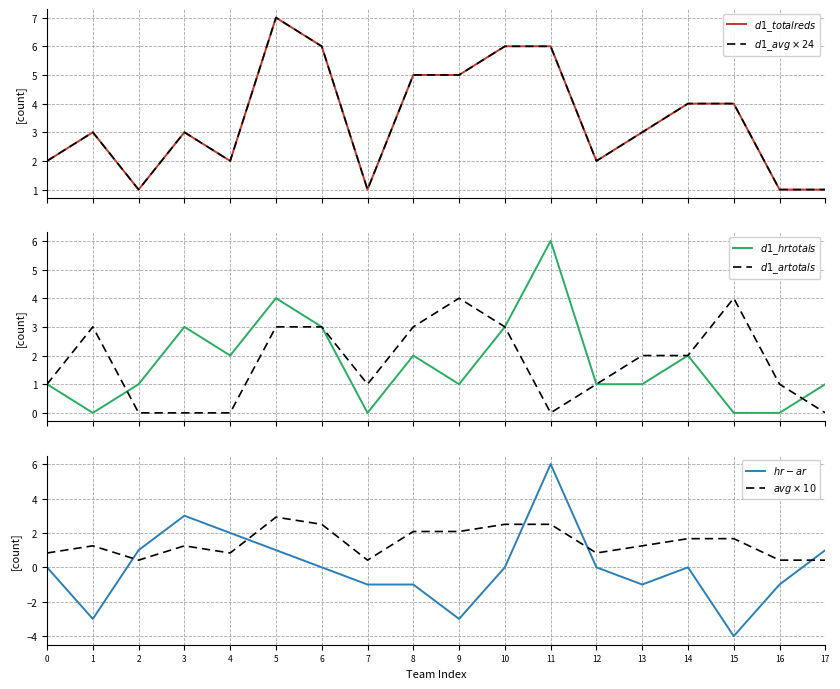

The $d1\_avg \times 24$ series shows 2.0 at 0. True or false?

True